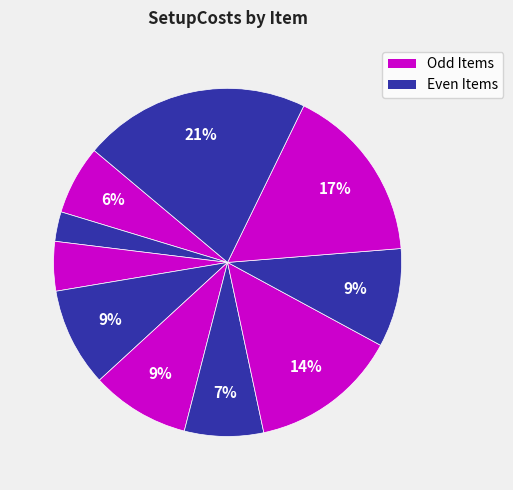

How many segments does this pie chart have?

10